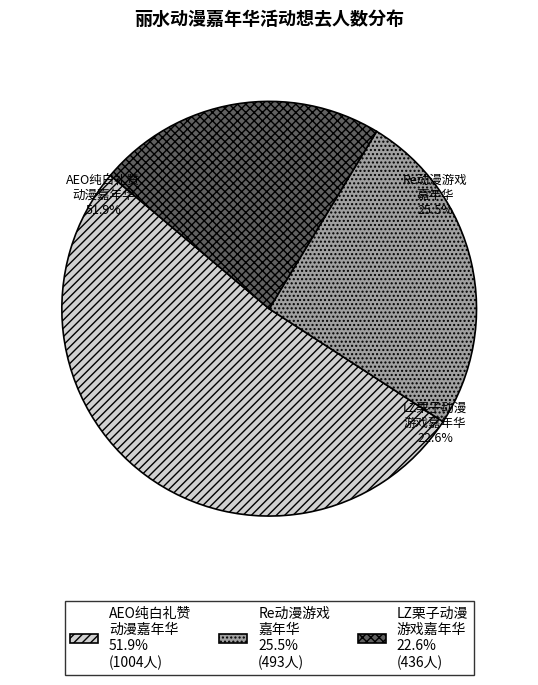

Does any single category account for the majority?

Yes